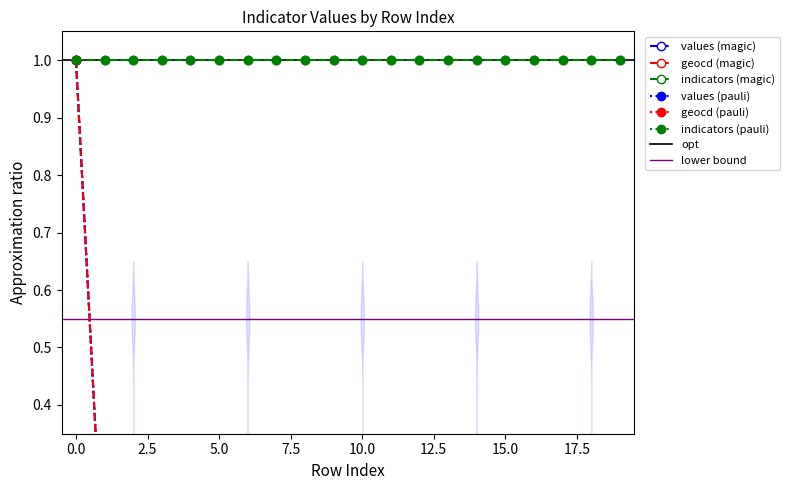

True or false: geocd and values cross at least once.

False